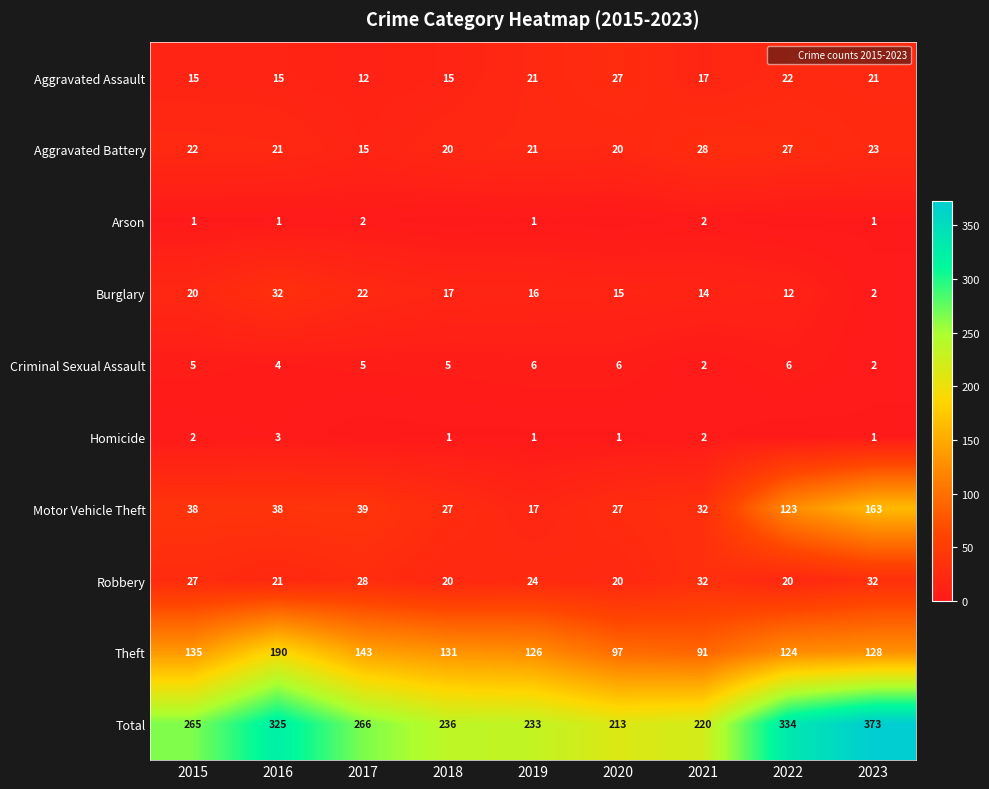

Where does the Total series first go above 265?

2016